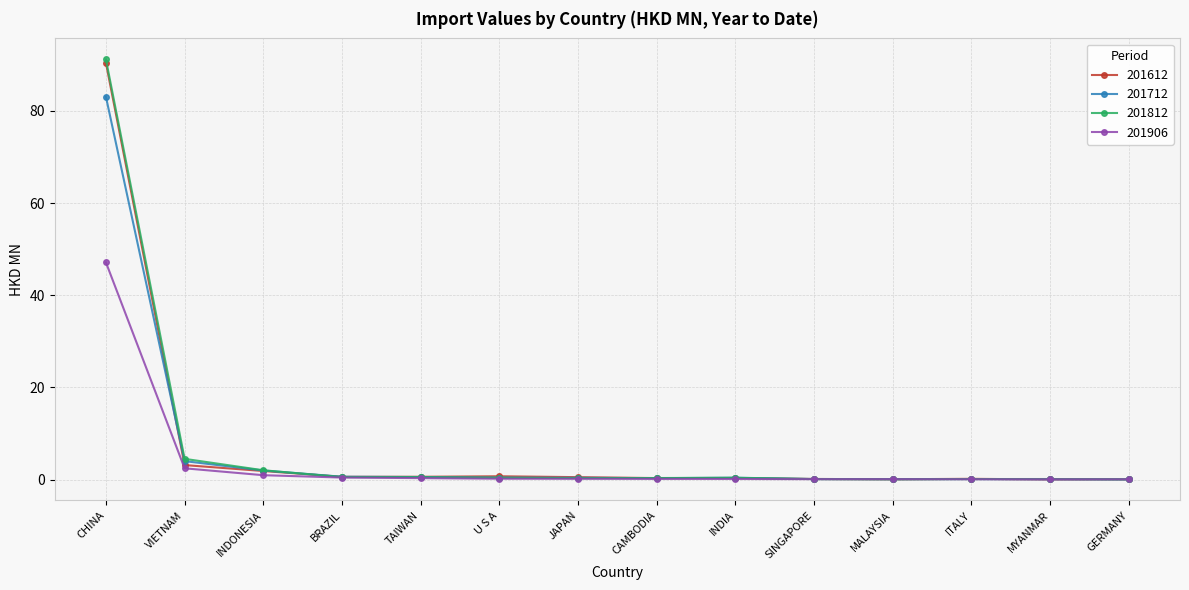

What is the label of the 5th point from the left?

TAIWAN